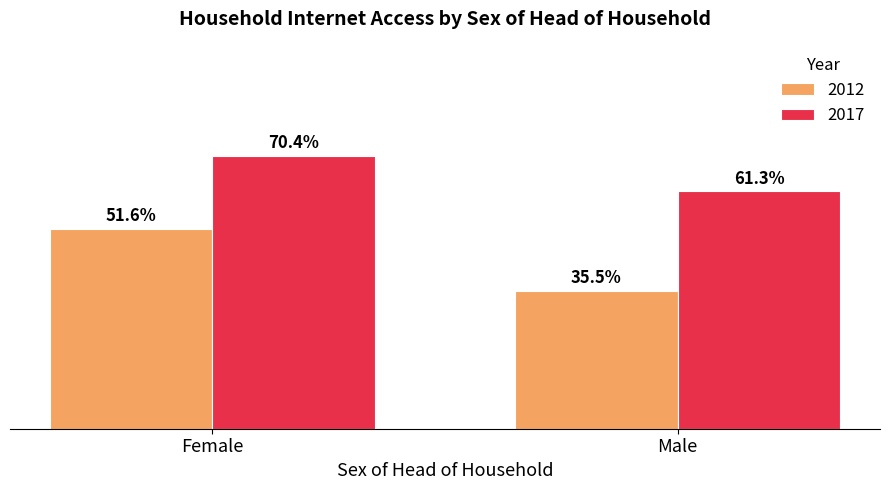

At which category is the sum across all series the highest?

Female